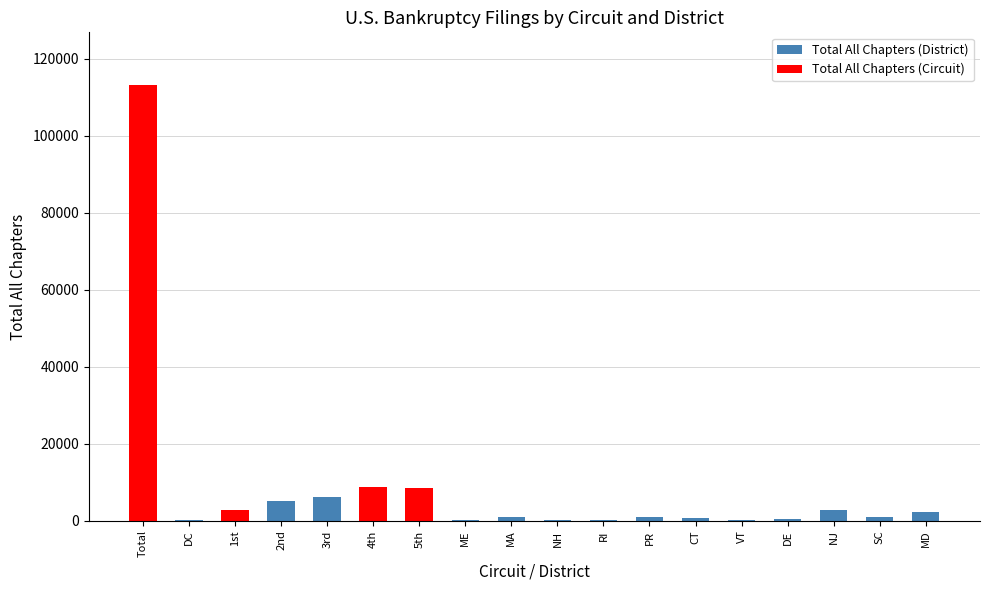

Read the value at CT.

797